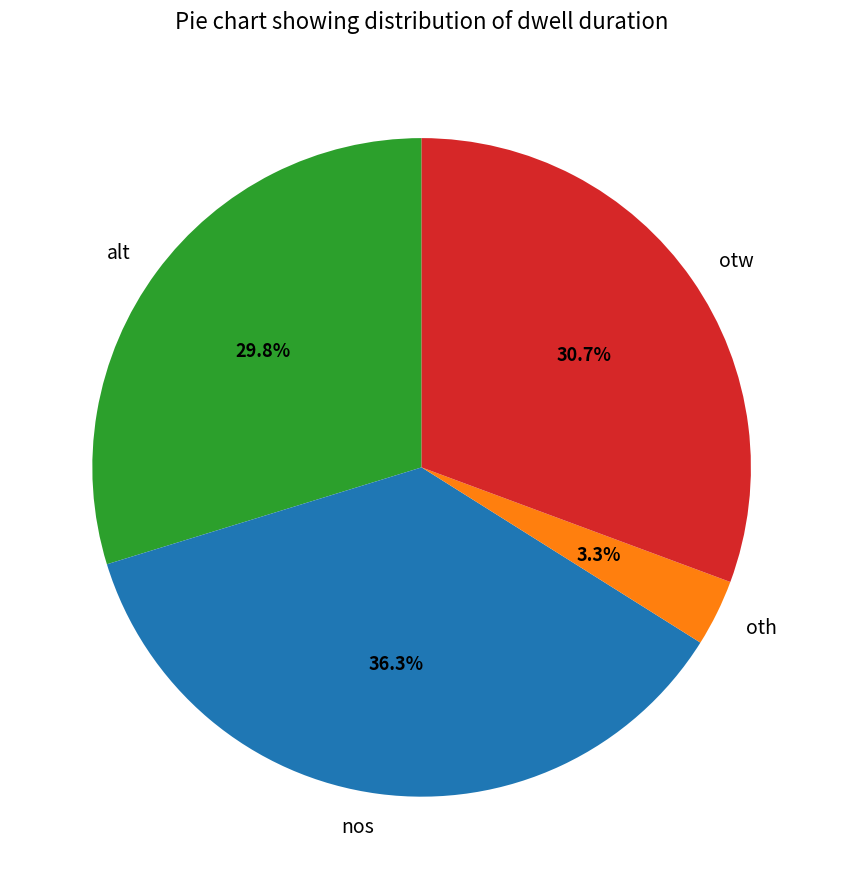

What percentage is NOT represented by alt?

70.2%